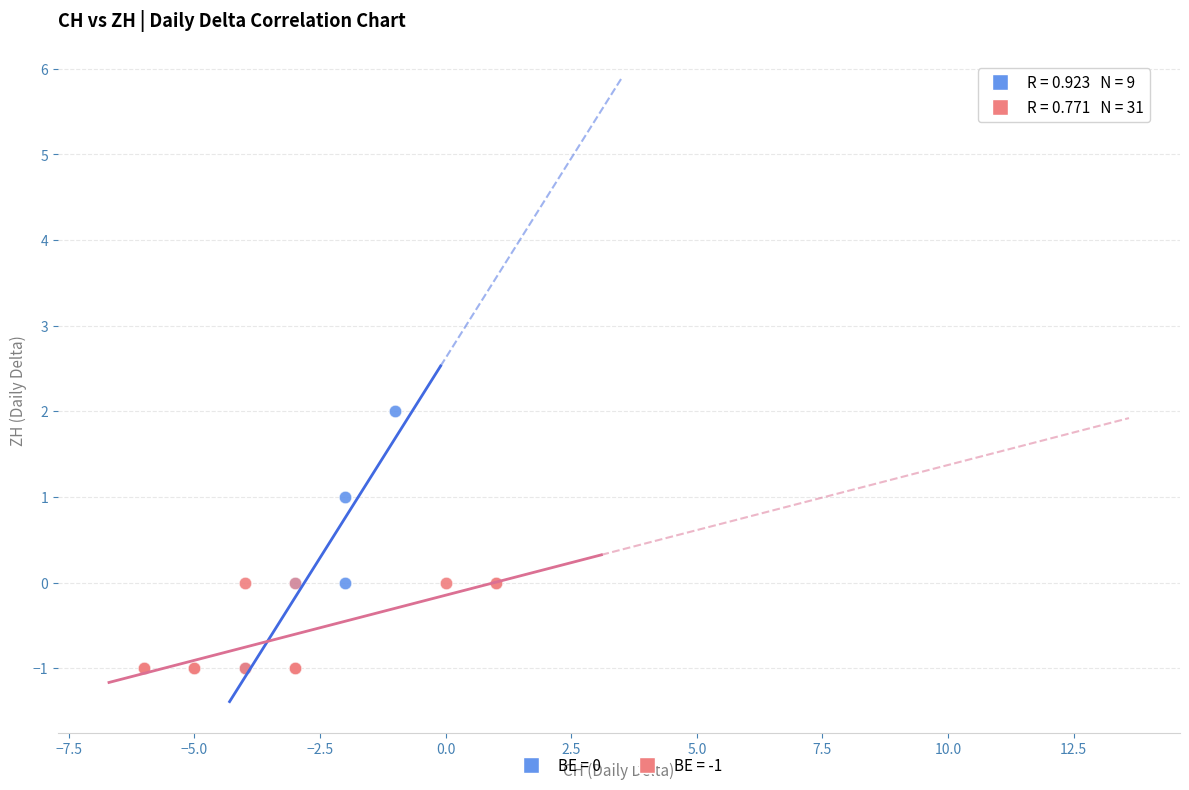

Which series reaches the maximum Y coordinate?

BE = 0